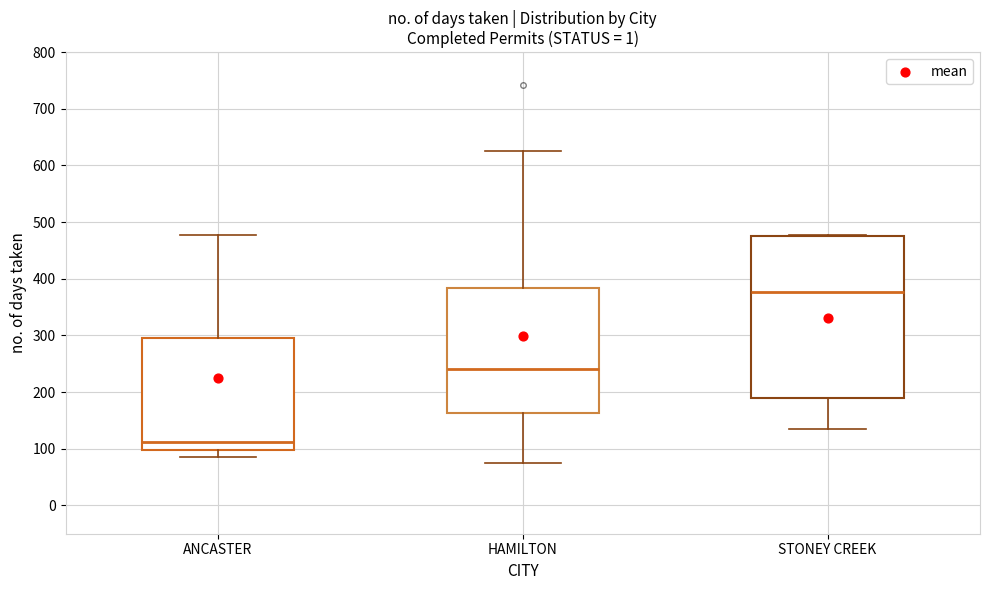

Comparing the boxes themselves (not the whiskers), which one is the tallest?

STONEY CREEK